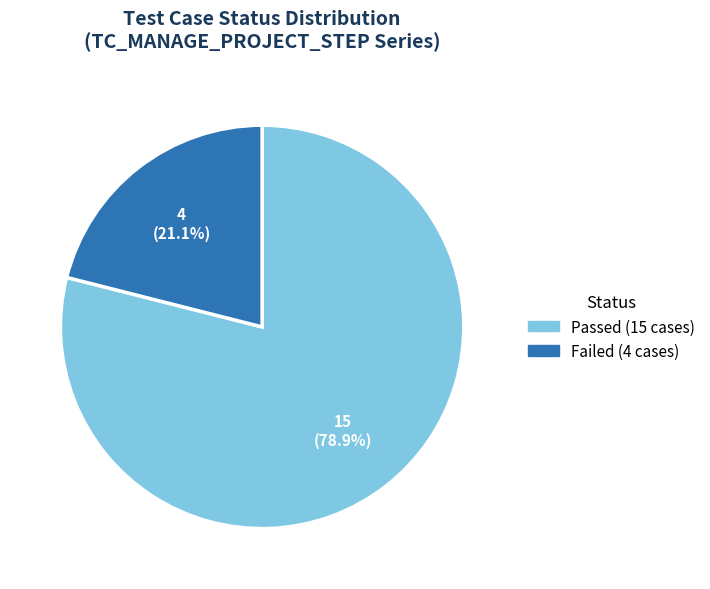

To the nearest percent, what portion does Failed represent?

21%